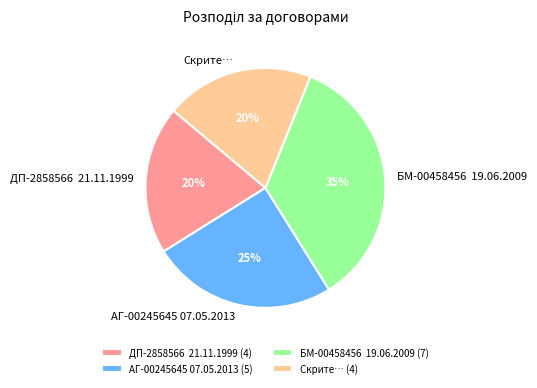

Do АГ-00245645 07.05.2013 and ДП-2858566 21.11.1999 together represent more than half of the pie?

No